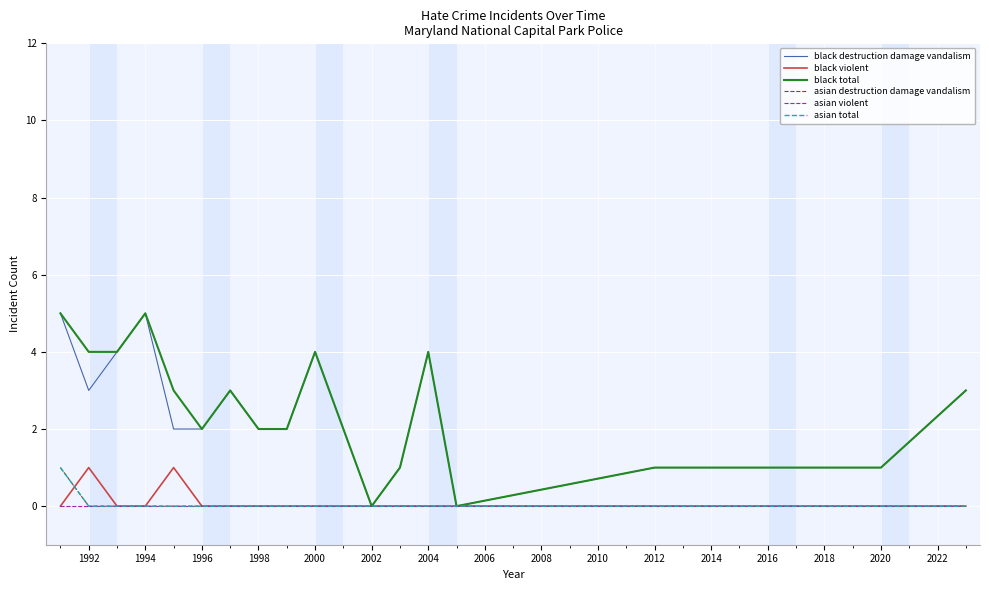

Is this an area chart (filled region under the line)?

No